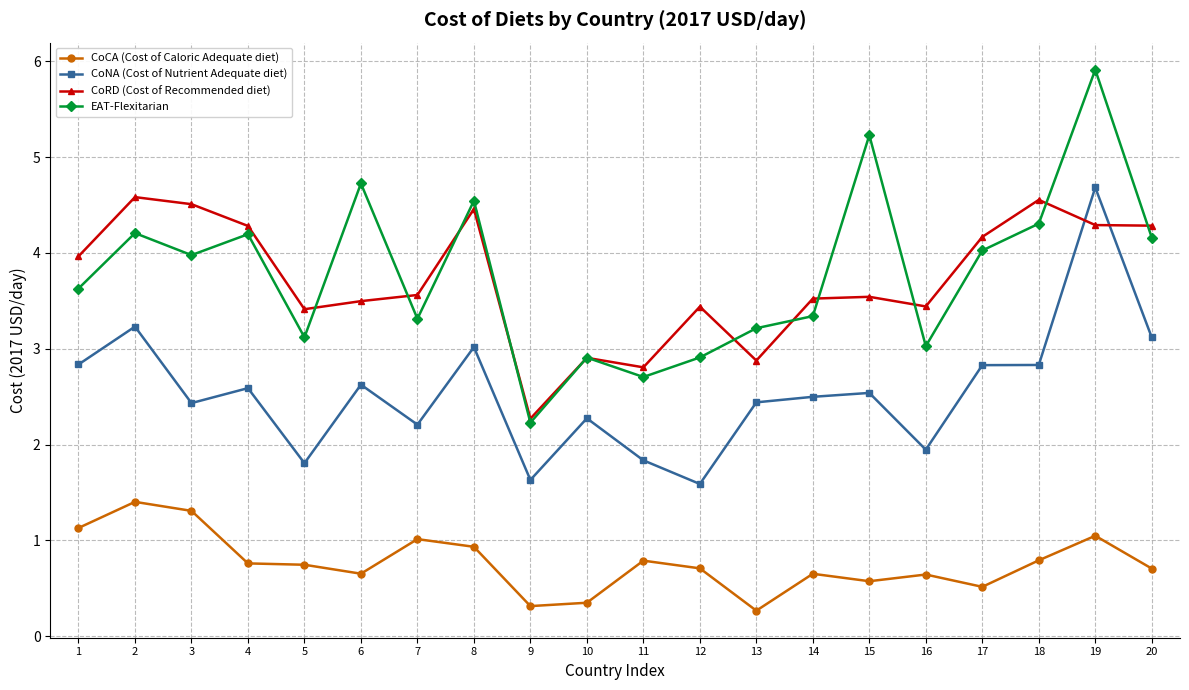

What are all the series names shown in the legend?

CoCA (Cost of Caloric Adequate diet), CoNA (Cost of Nutrient Adequate diet), CoRD (Cost of Recommended diet), EAT-Flexitarian